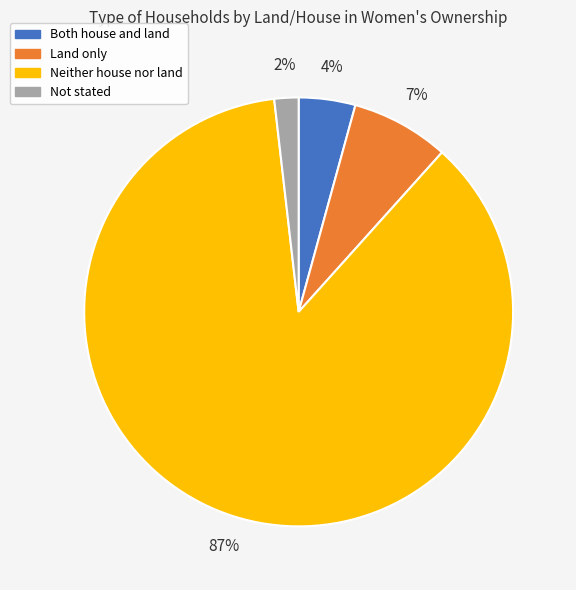

Does Both house and land account for over 50% of the chart?

No